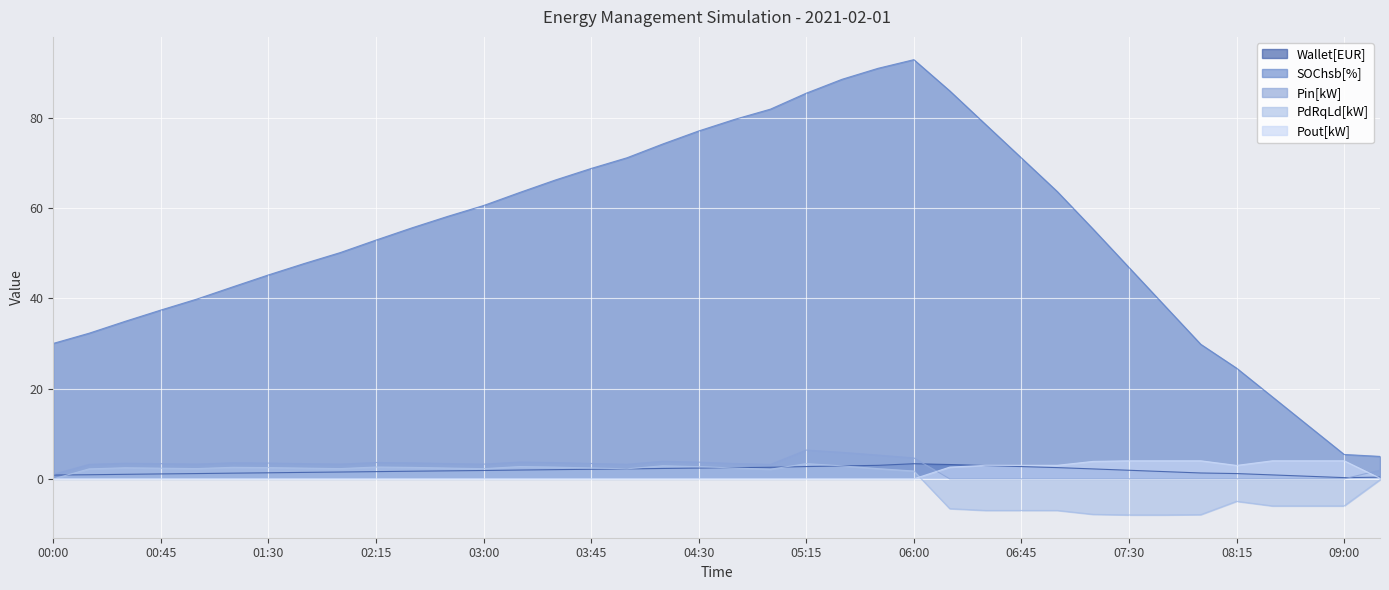

Where is the first local minimum for PdRqLd[kW]?

01:00